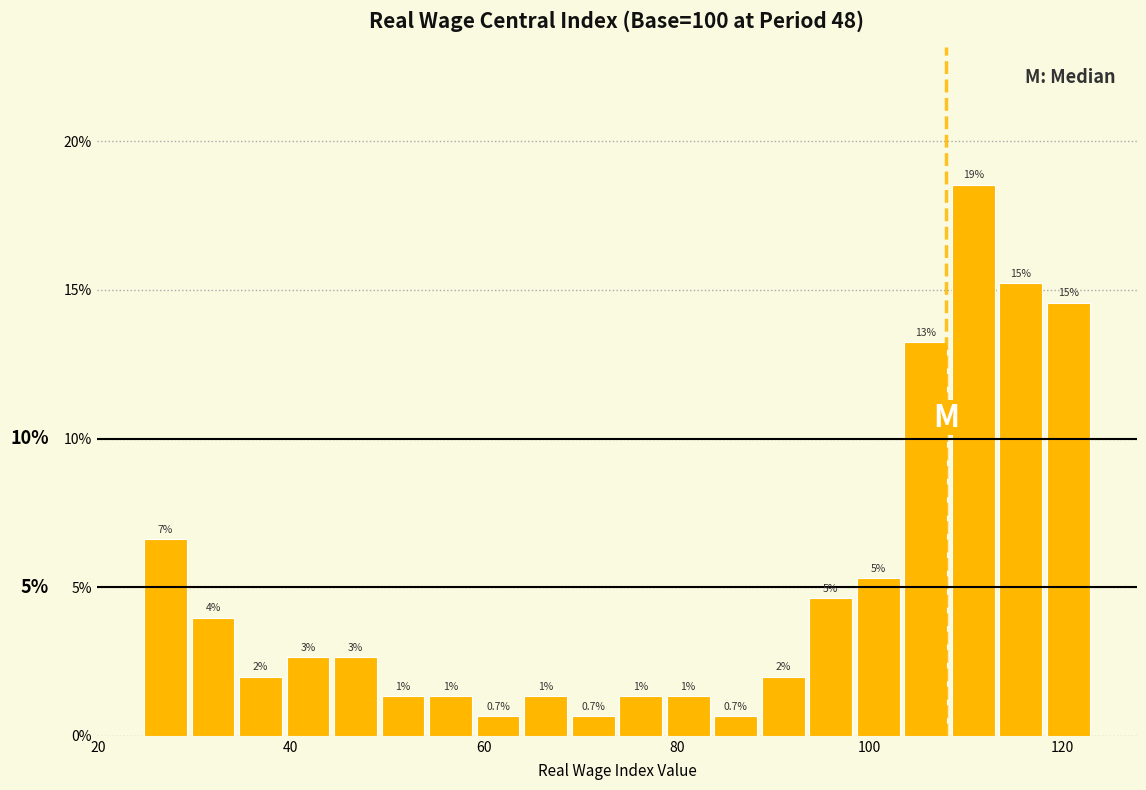

Read against the x-axis, roughly where is the centre of the tallest bar?

110